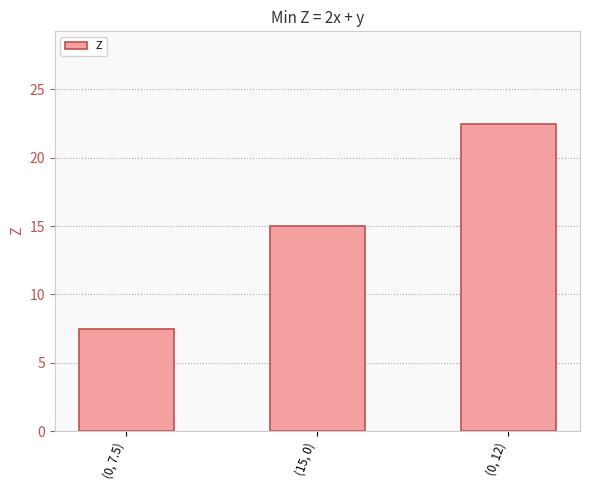

Which label corresponds to the largest value in the chart?

(0, 12)